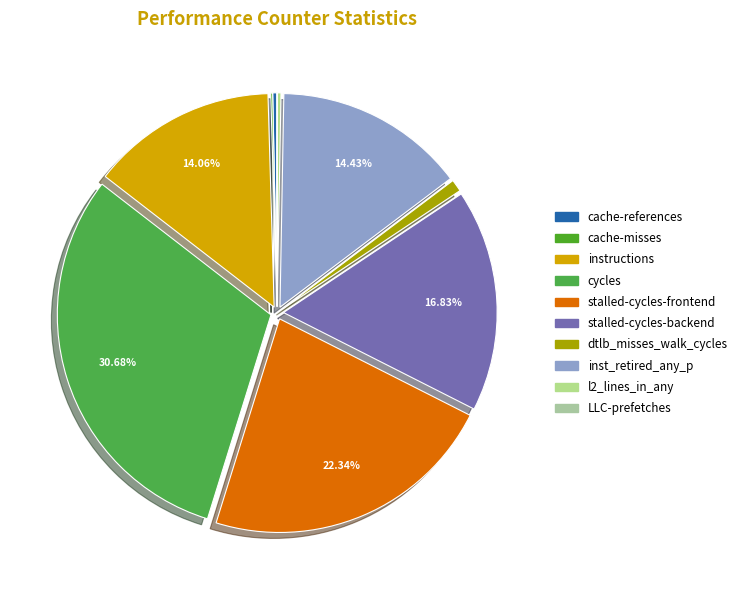

Which has a higher value, cycles or inst_retired_any_p?

cycles